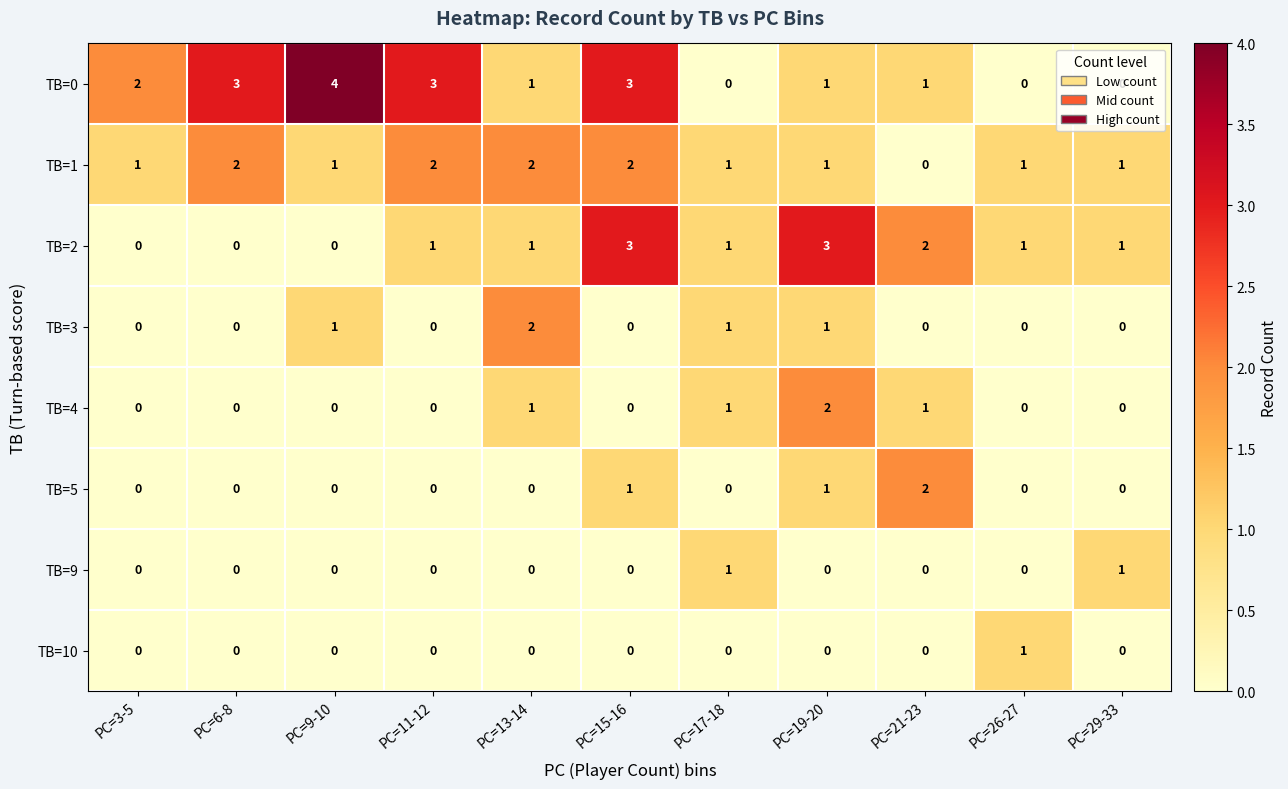

Which series has the largest total across all categories?

TB=0